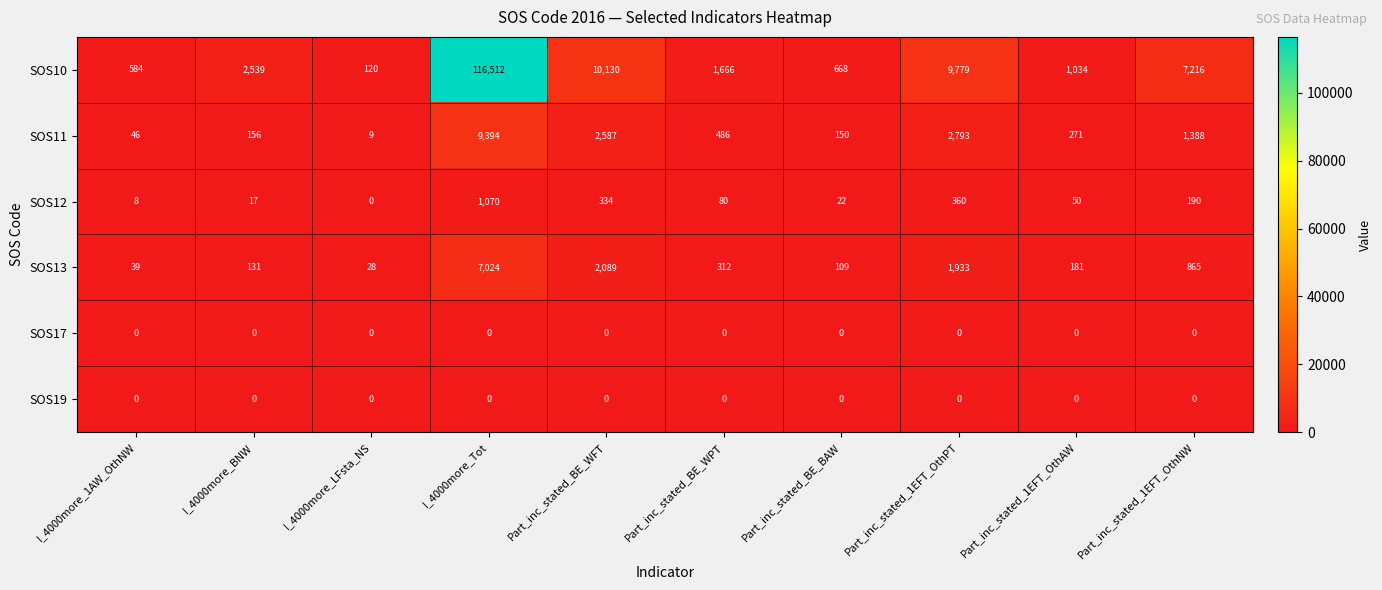

Rank the categories by SOS13 value from lowest to highest.

I_4000more_LFsta_NS, I_4000more_1AW_OthNW, Part_inc_stated_BE_BAW, I_4000more_BNW, Part_inc_stated_1EFT_OthAW, Part_inc_stated_BE_WPT, Part_inc_stated_1EFT_OthNW, Part_inc_stated_1EFT_OthPT, Part_inc_stated_BE_WFT, I_4000more_Tot